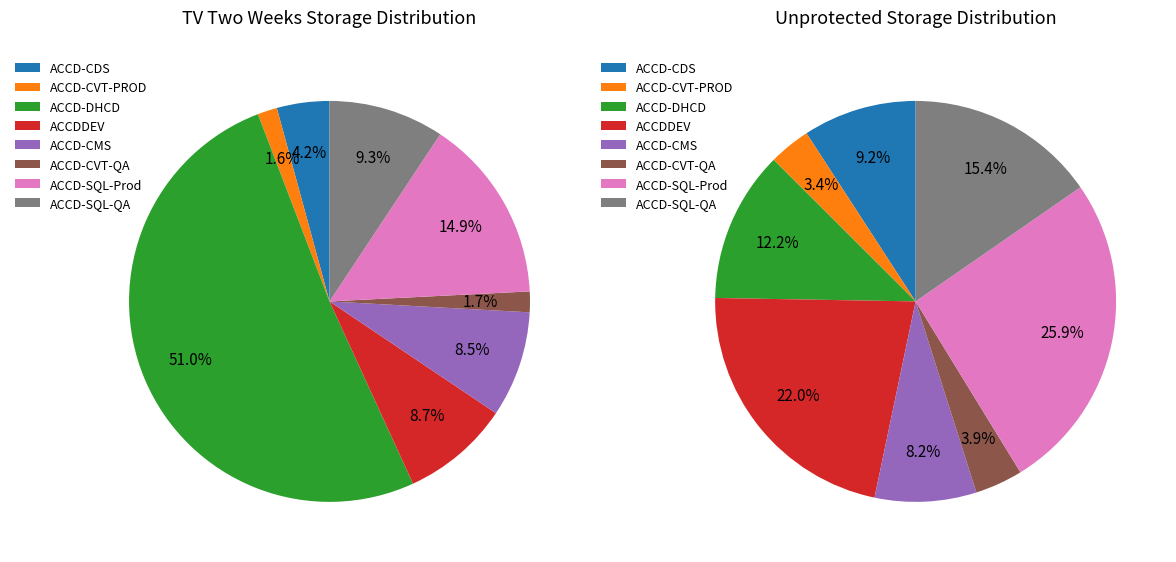

Is it true that 0 is 4% of the pie?

True